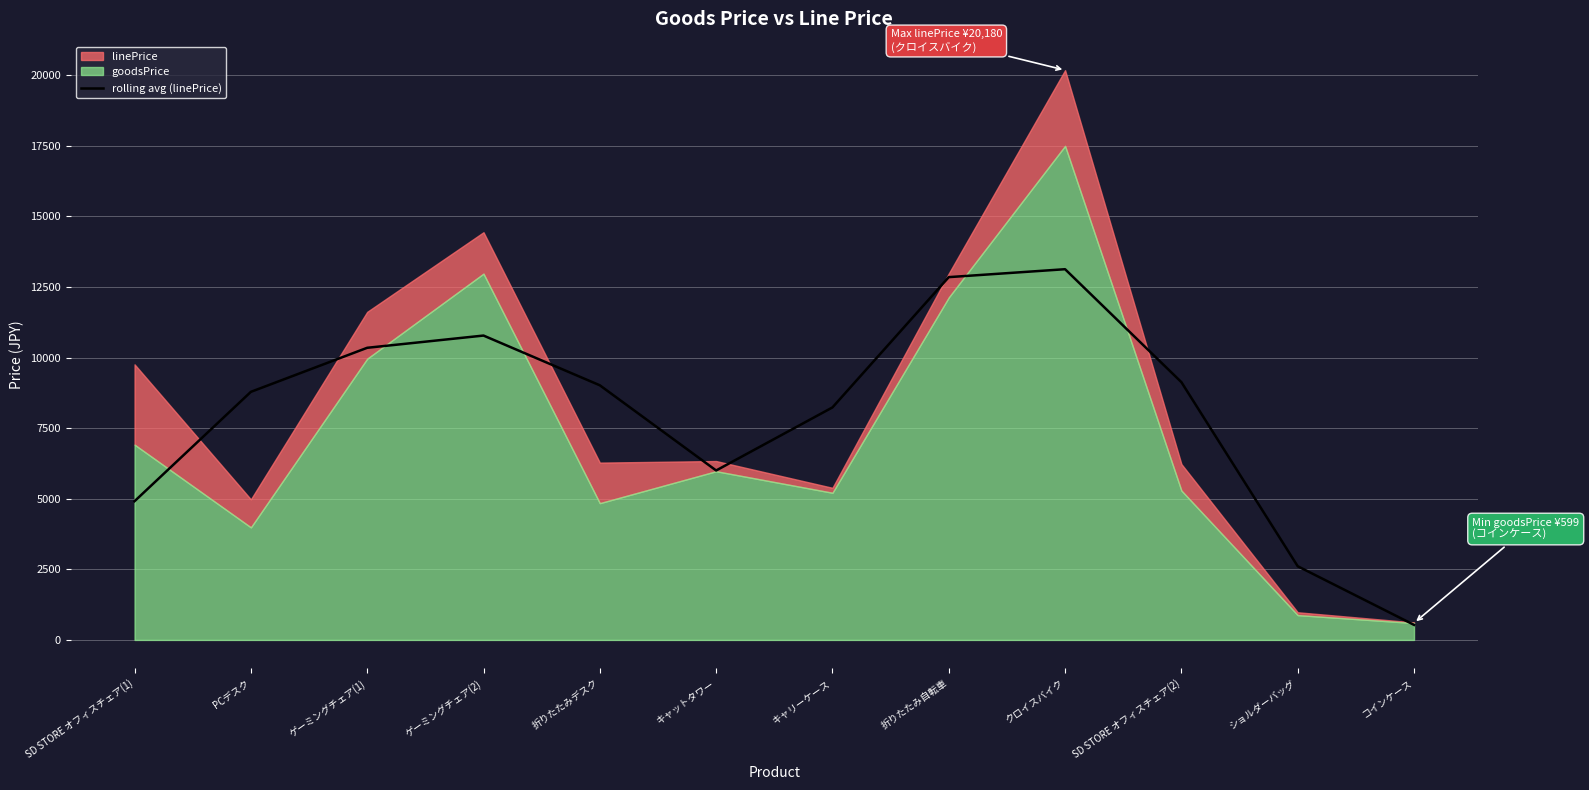

Is it true that rolling avg (linePrice) equals 11454.5 at キャリーケース?

False